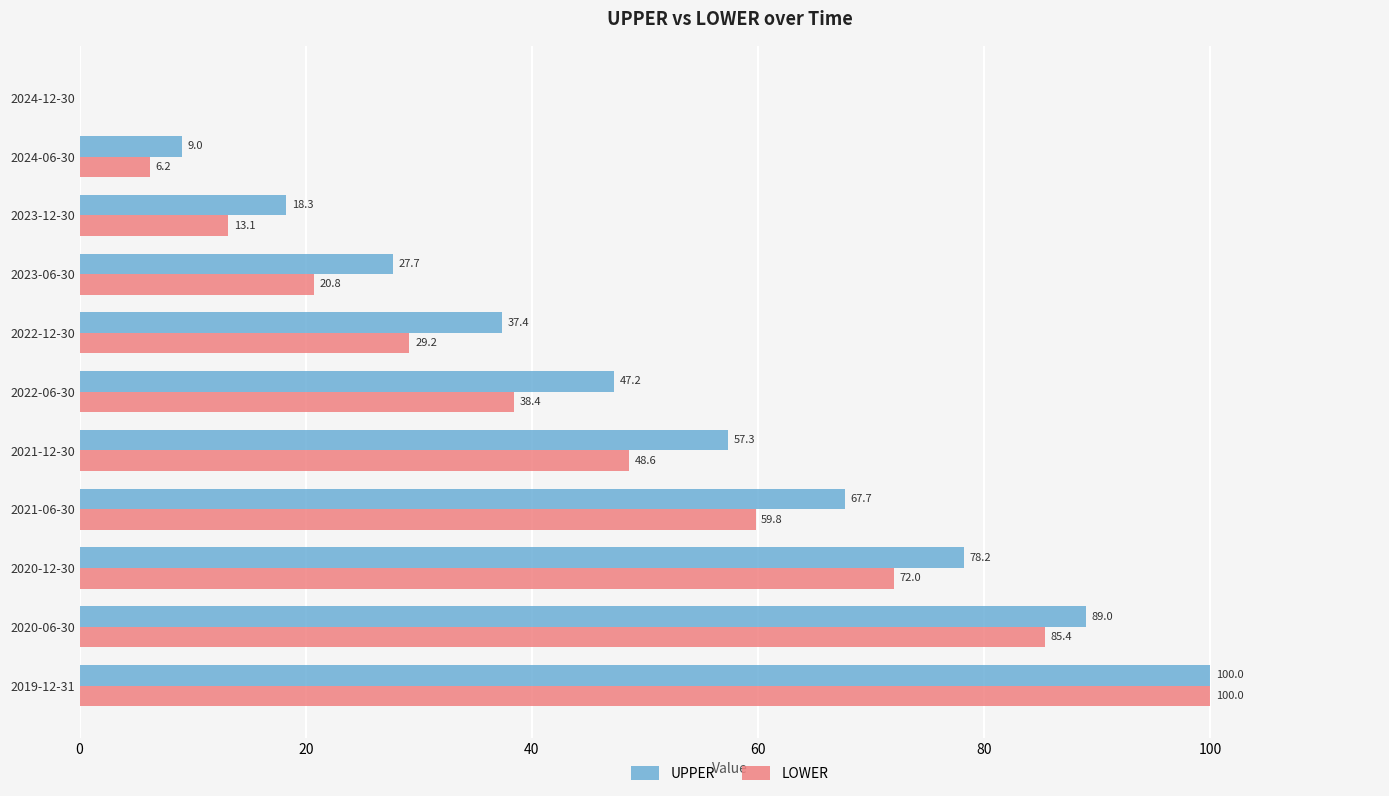

Which series has the largest total across all categories?

UPPER